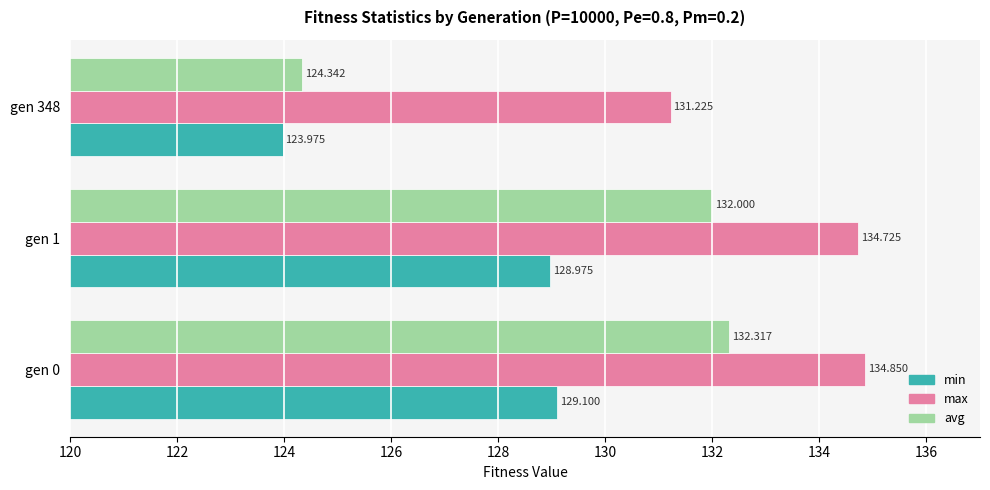

List the series in order of their peak value, highest first.

max, avg, min